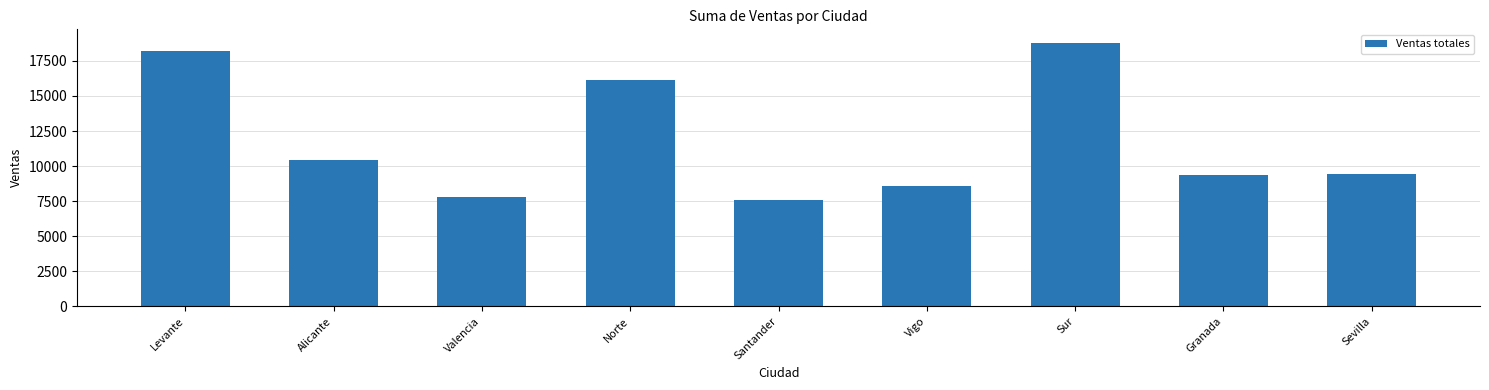

What is the minimum value shown in the chart?

7576.5